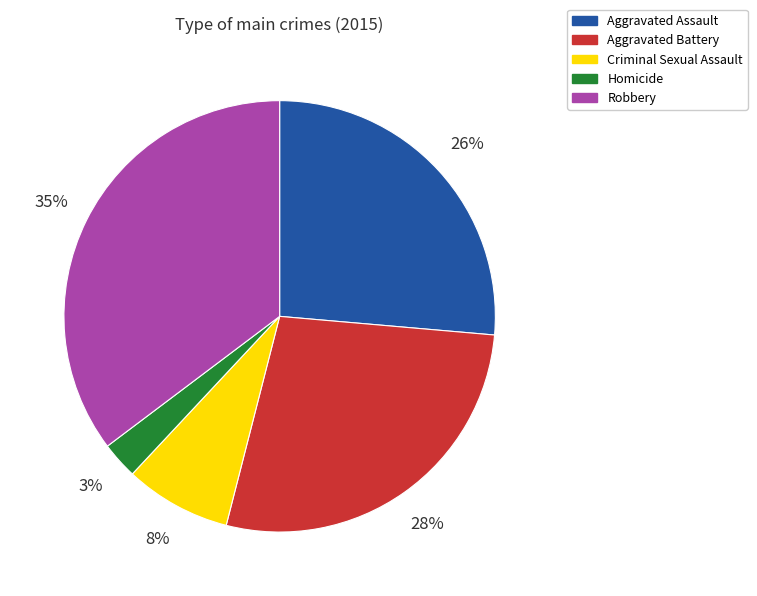

To the nearest percent, what percentage of the pie is Aggravated Assault?

26%